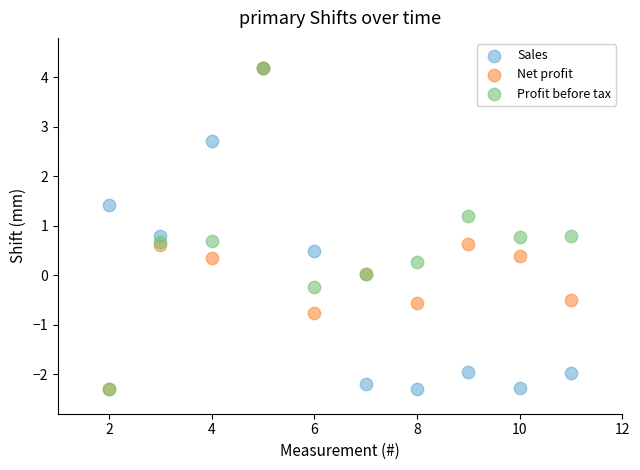

What are all the series names shown in the legend?

Sales, Net profit, Profit before tax